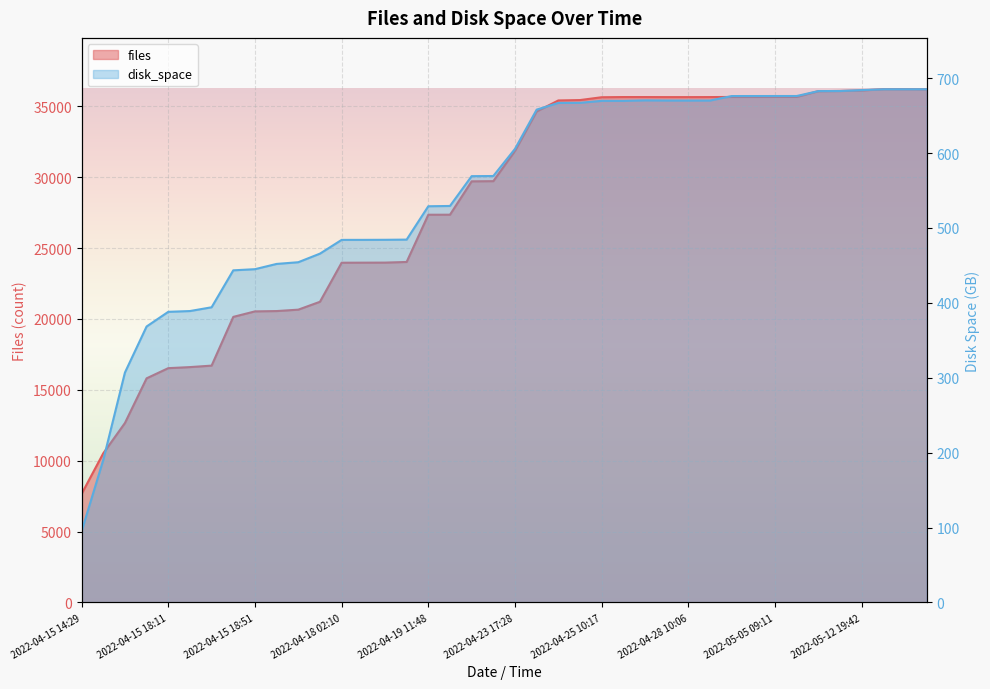

Rank the series by their maximum value, from lowest to highest.

disk_space, files